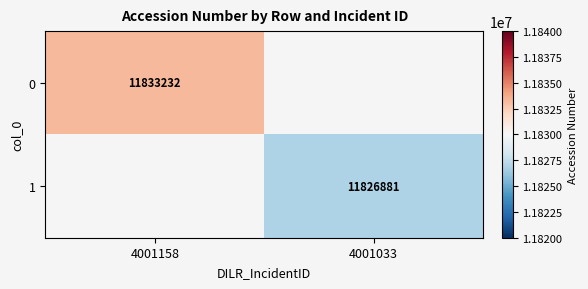

The value of 0 at 4001158 is 19914638. True or false?

False